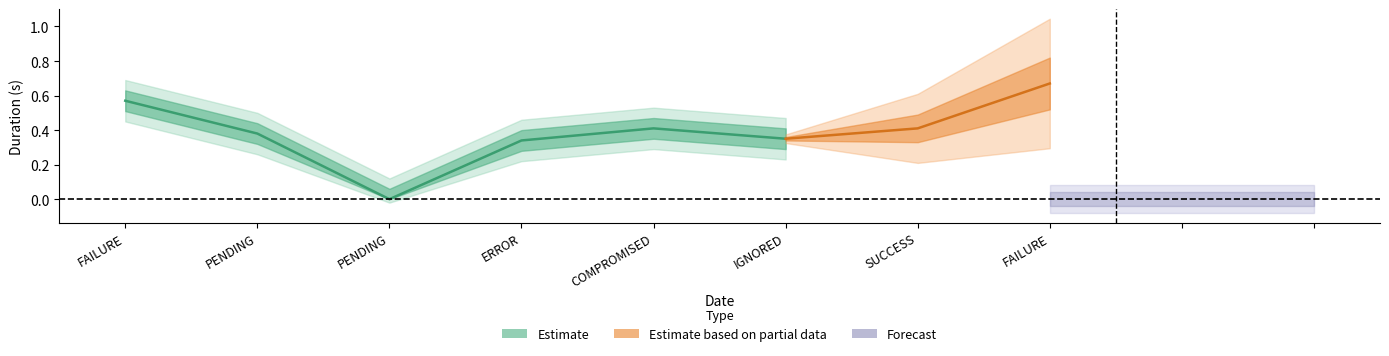

True or false: Duration (s) and Stability intersect in this chart.

False